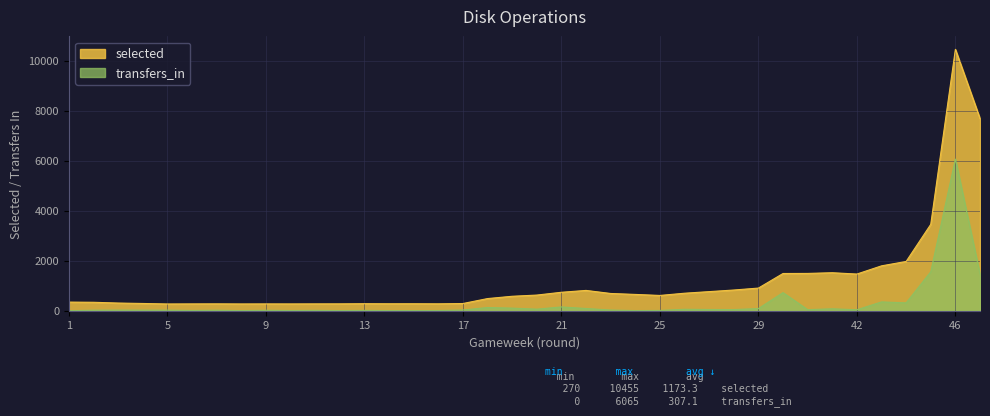

Reading left to right, list all the values displayed in this chart.

selected: 345	338	307	290	270	273	275	271	273	272	274	275	281	278	279	276	288	486	578	626	738	812	690	652	611	700	764	828	906	1489	1492	1520	1467	1795	1971	3455	10455	7686
transfers_in: 0	21	24	22	22	10	19	5	17	8	14	6	13	6	4	8	27	128	104	62	151	89	27	6	11	57	49	46	86	724	42	77	39	352	314	1557	6065	1459